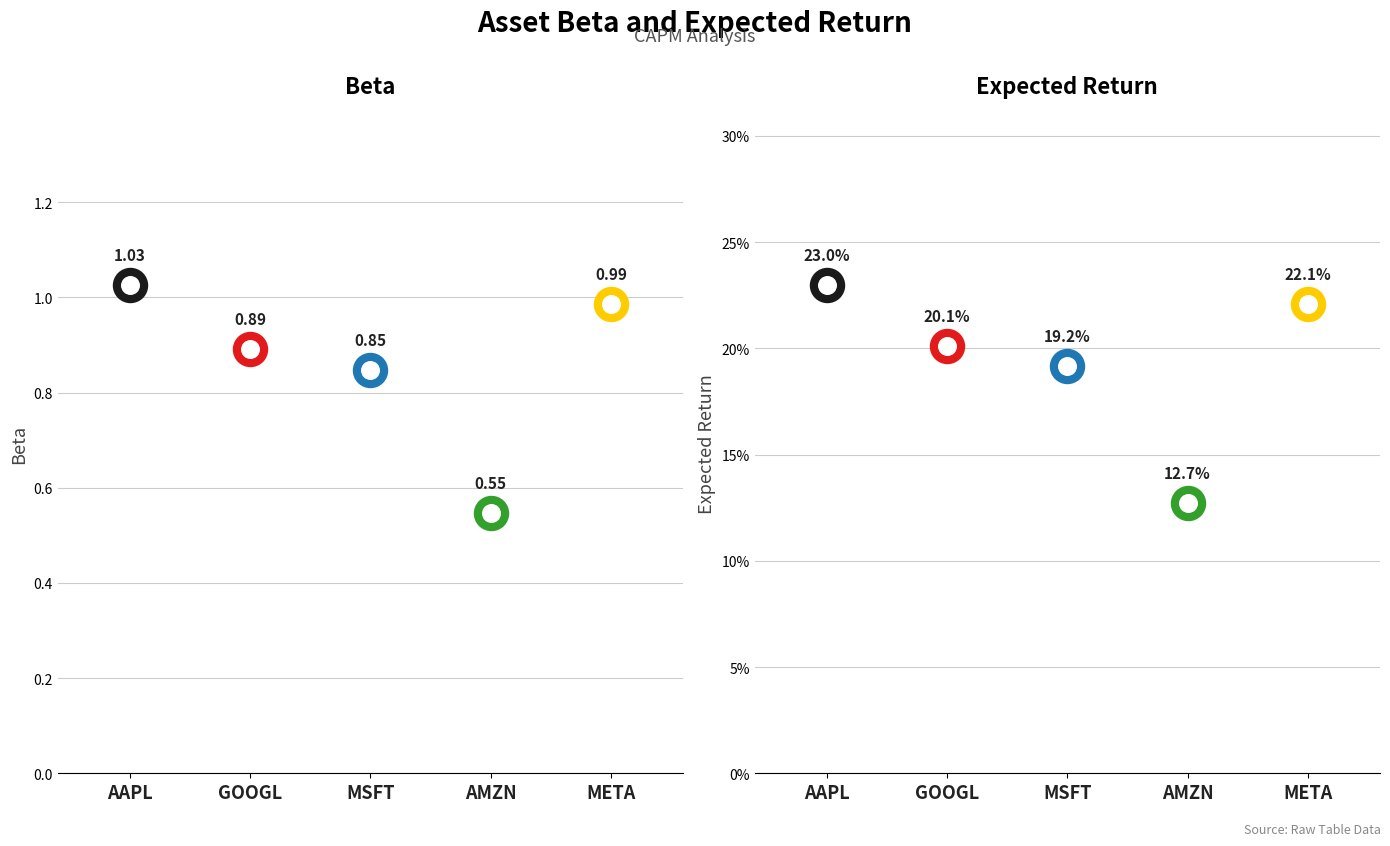

What are all the series names shown in the legend?

Beta, Expected Return